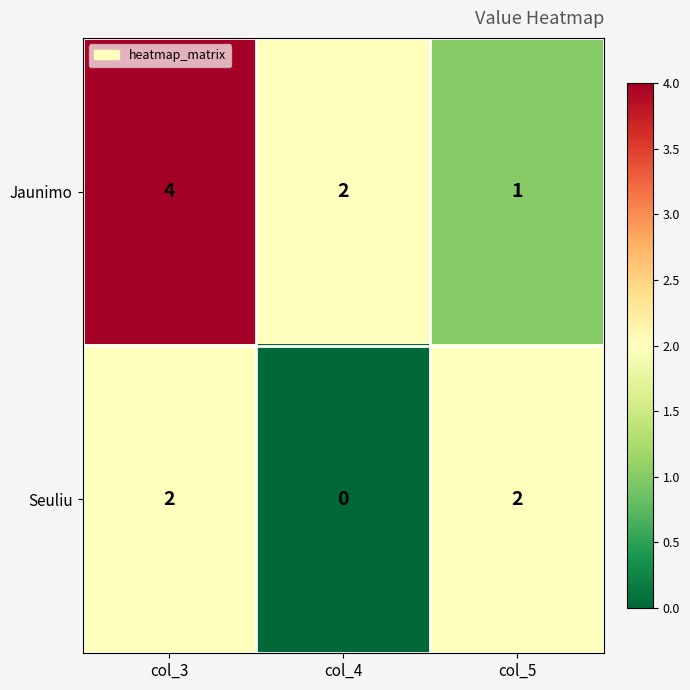

Count the number of data series in this chart.

2